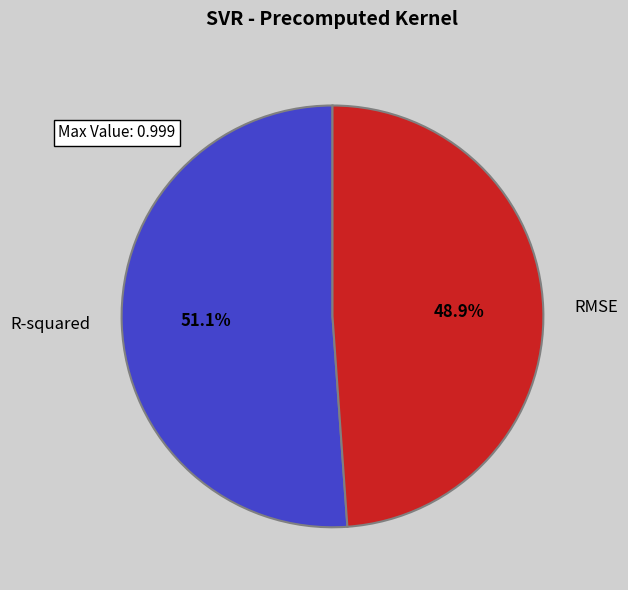

Which category has the smallest portion of the pie?

RMSE